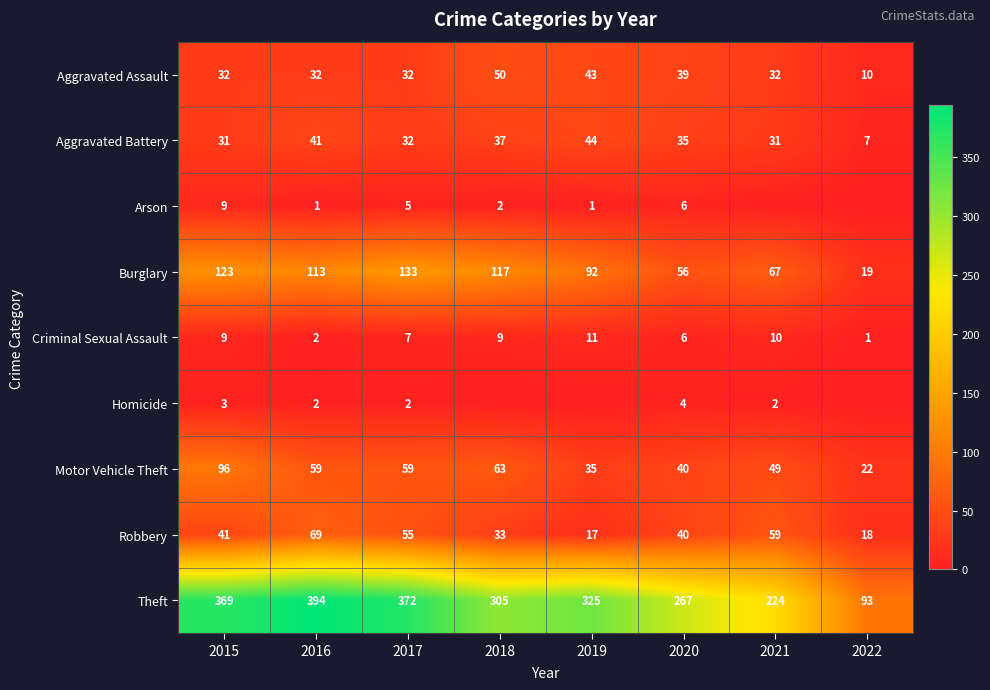

At which label does Theft reach its minimum?

2022